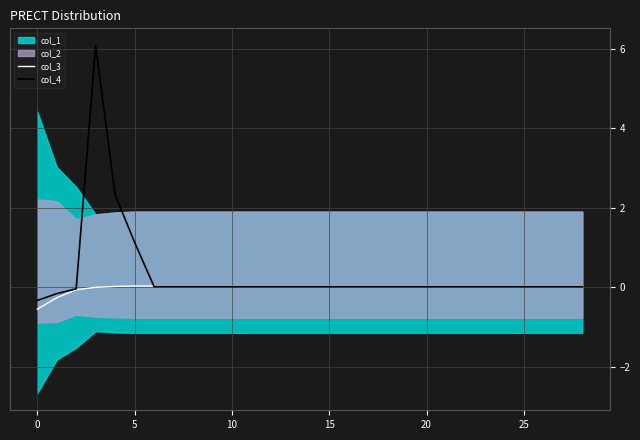

Is it true that col_4 equals 1.1 at 5?

True